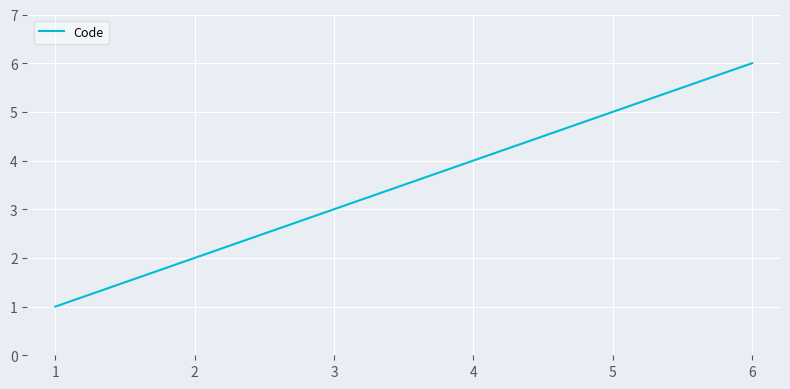

Count the values in the range 2 to 5.

4